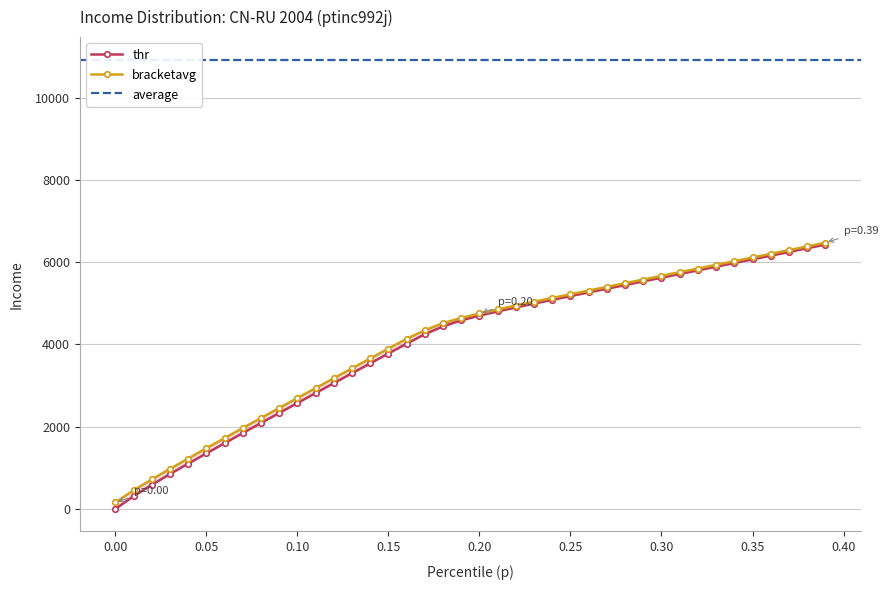

True or false: bracketavg and thr intersect in this chart.

False